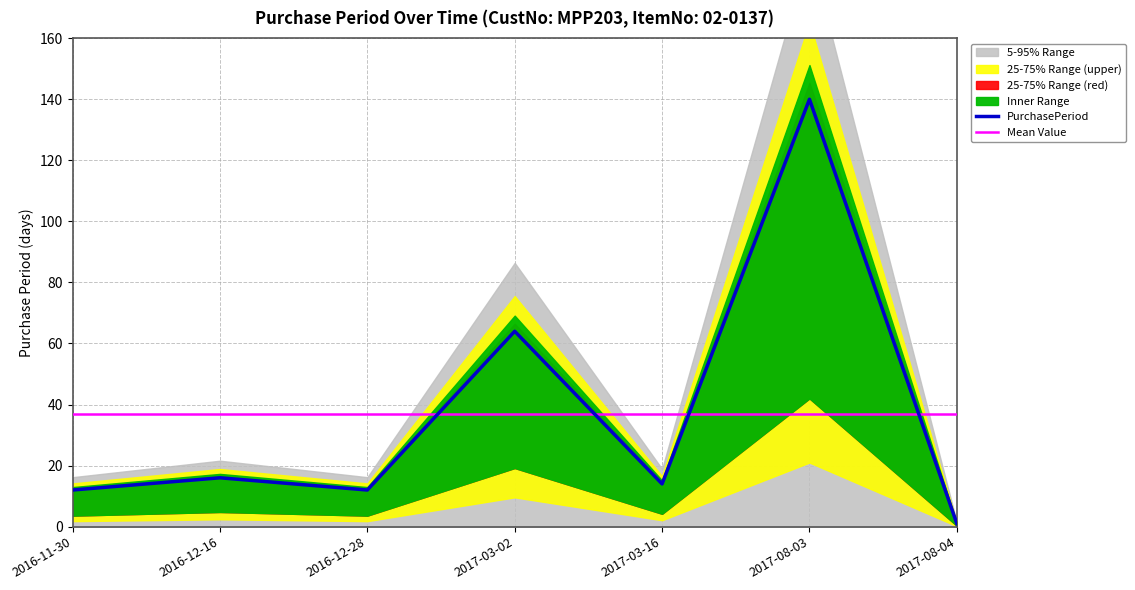

What is the difference between the highest and lowest values at 2017-08-03?

103